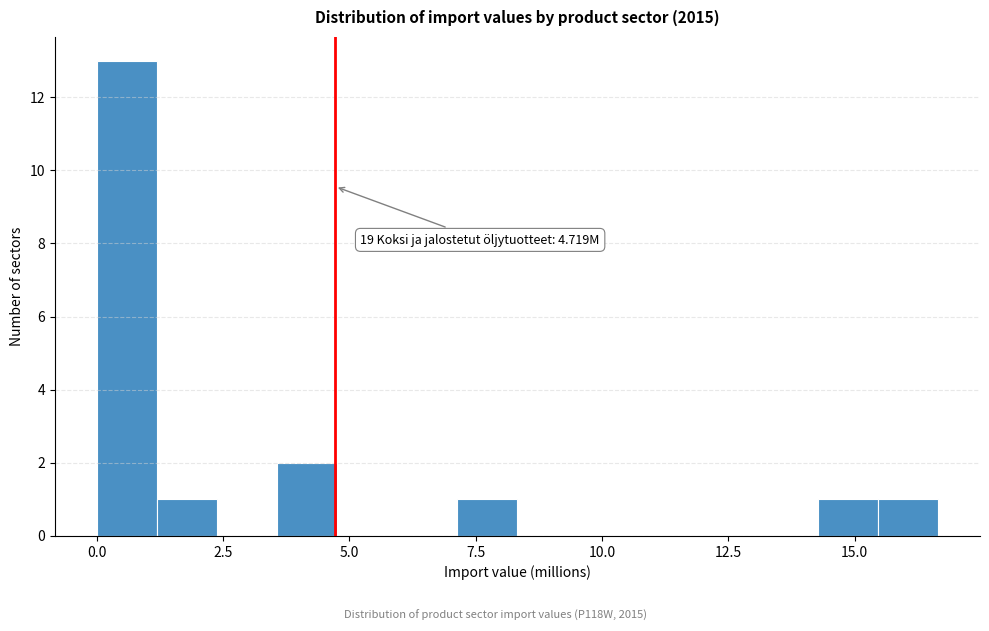

Around what value on the x-axis is the tallest bar? Give the approximate position of its centre, as read against the axis.

0.5